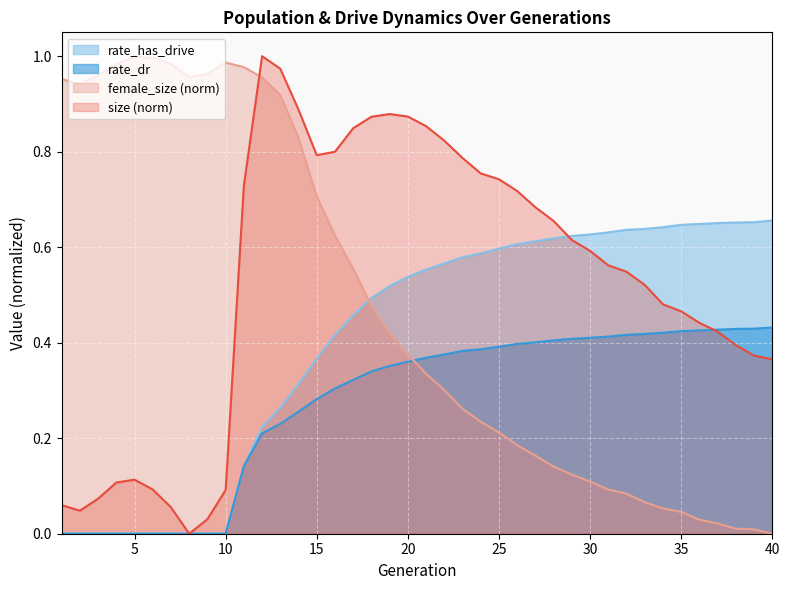

Count the number of data series in this chart.

4